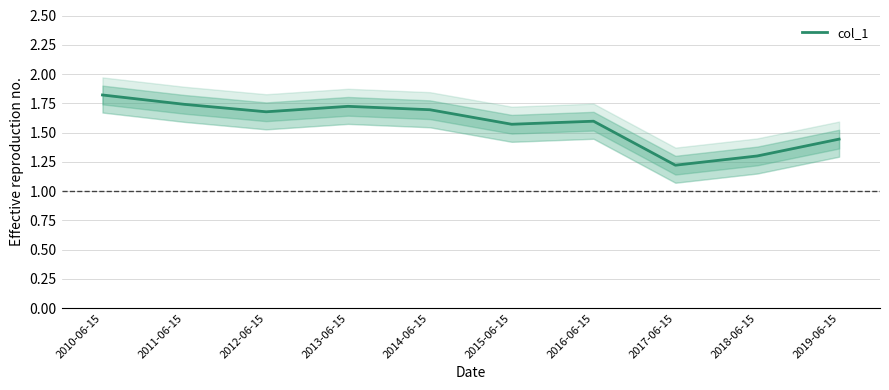

What value does the data have at 2016-06-15?

1.6